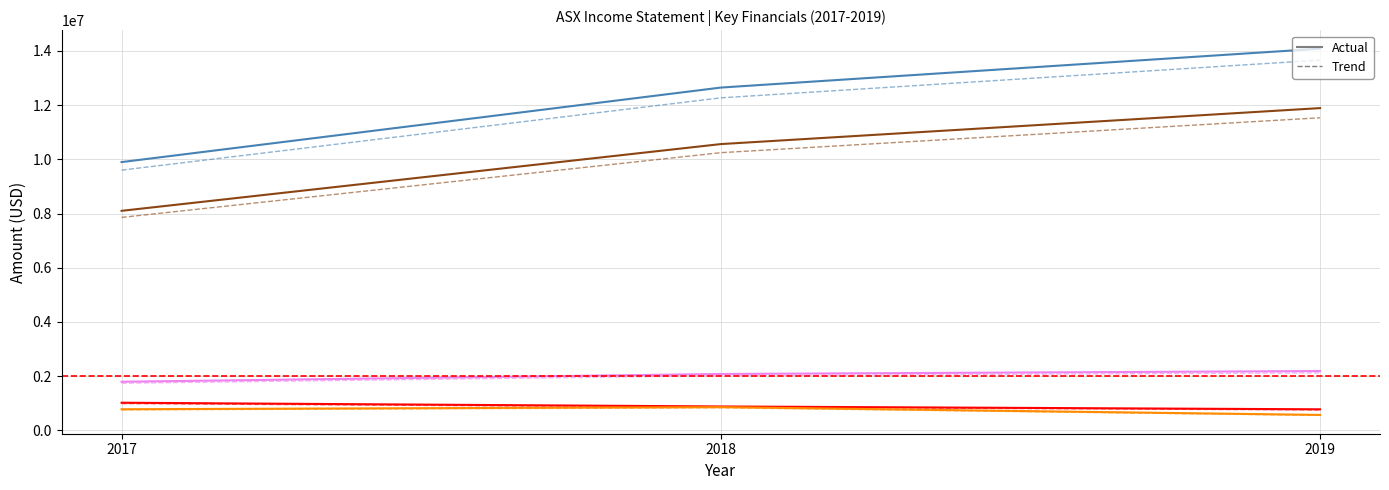

Is the value of Gross Profit at 2018 greater than the value of Net Income at 2019?

Yes